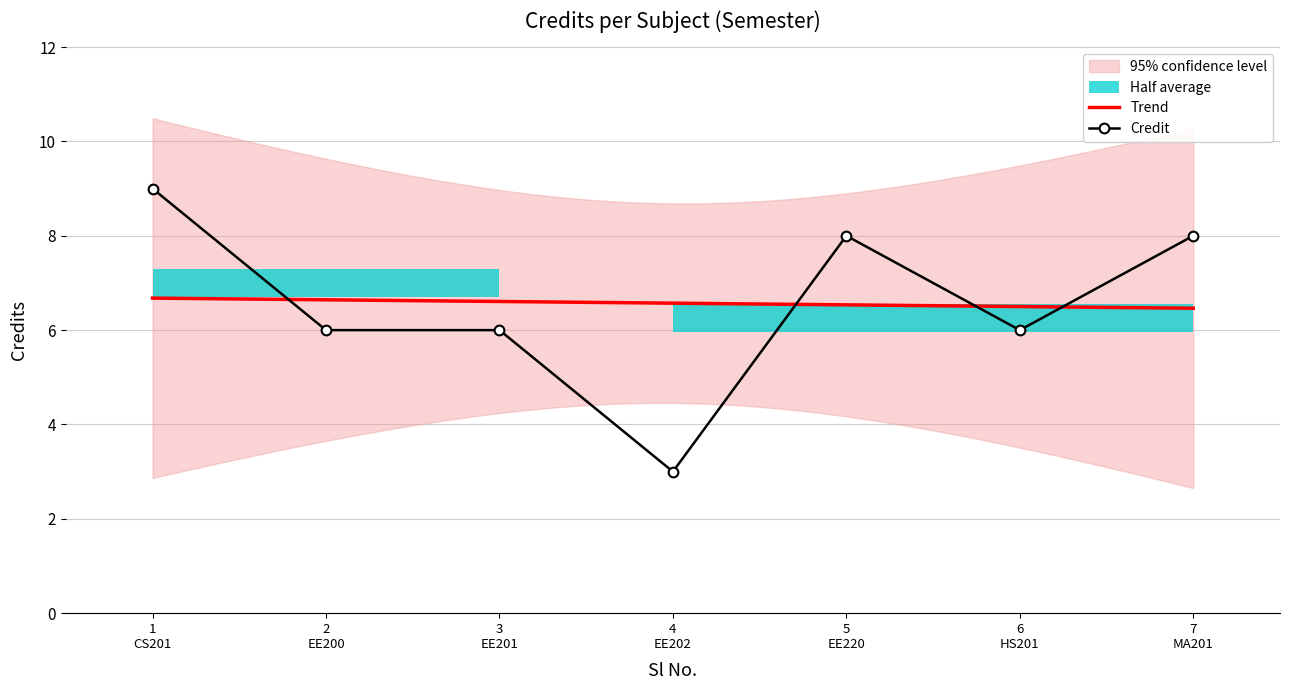

What is the maximum value for Credit?

9